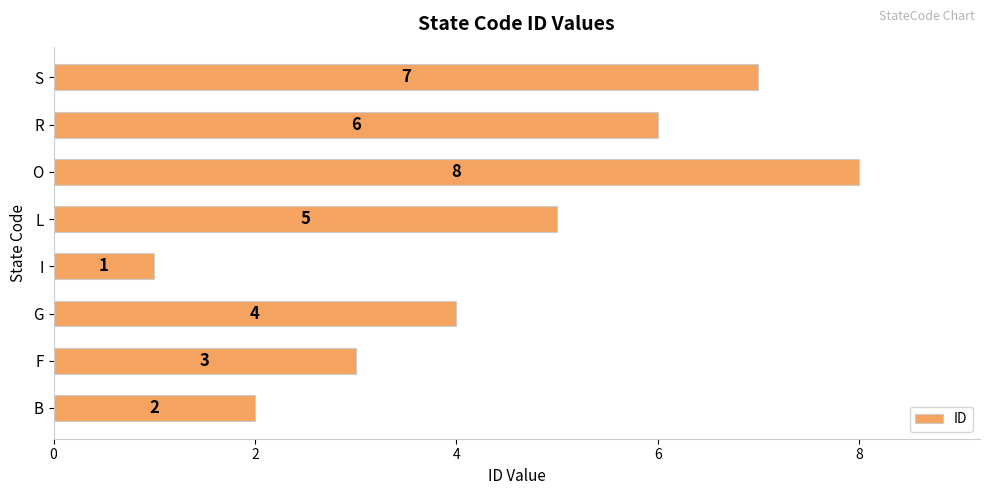

The chart shows a value of 0 at B. True or false?

False